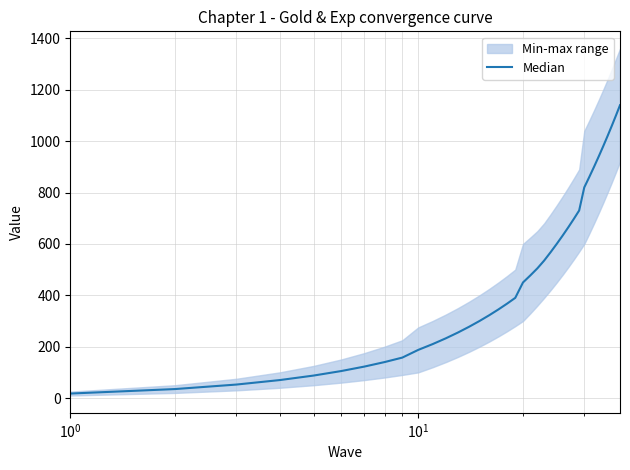

How many lines are shown in the chart?

1